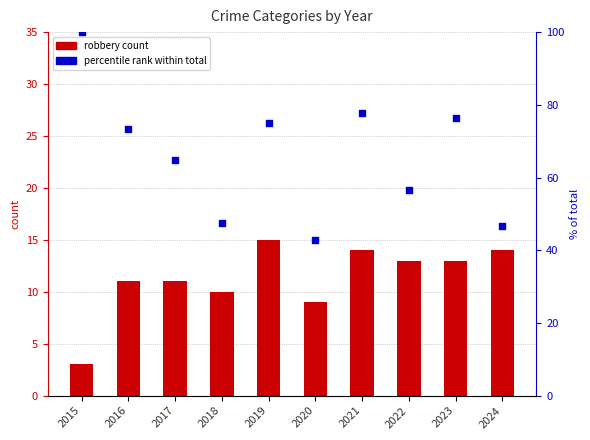

Which series reaches the maximum Y coordinate?

% of total crimes